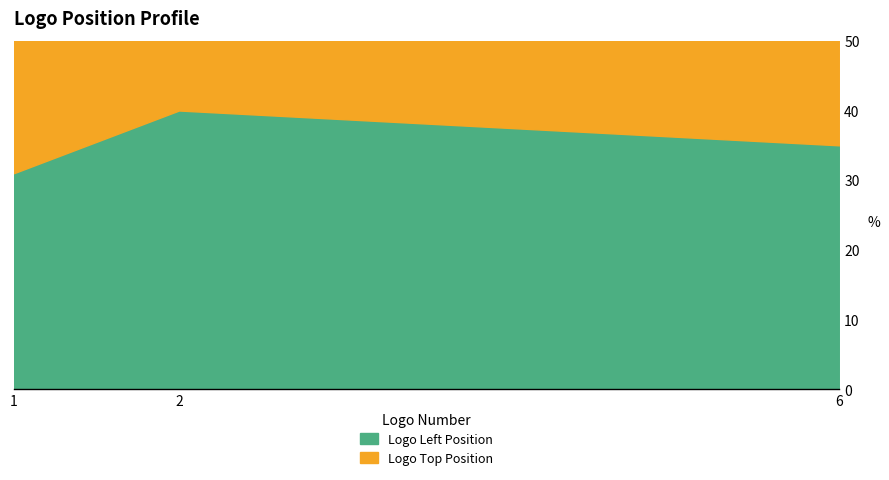

What is the total value across all series at 2?

120